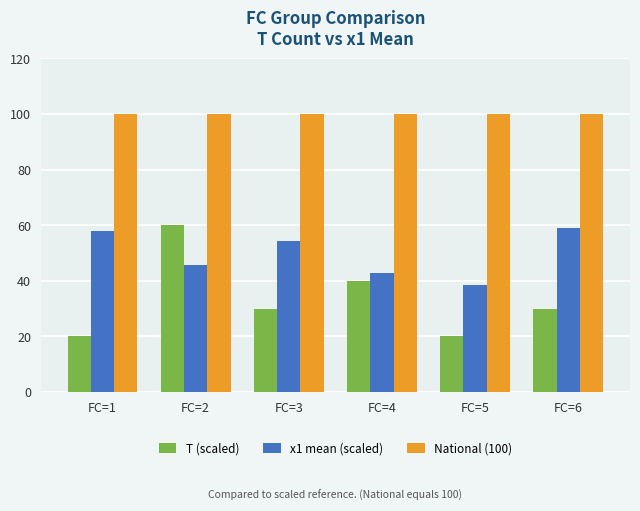

The value of National (100) at FC=5 is 100.0. True or false?

True